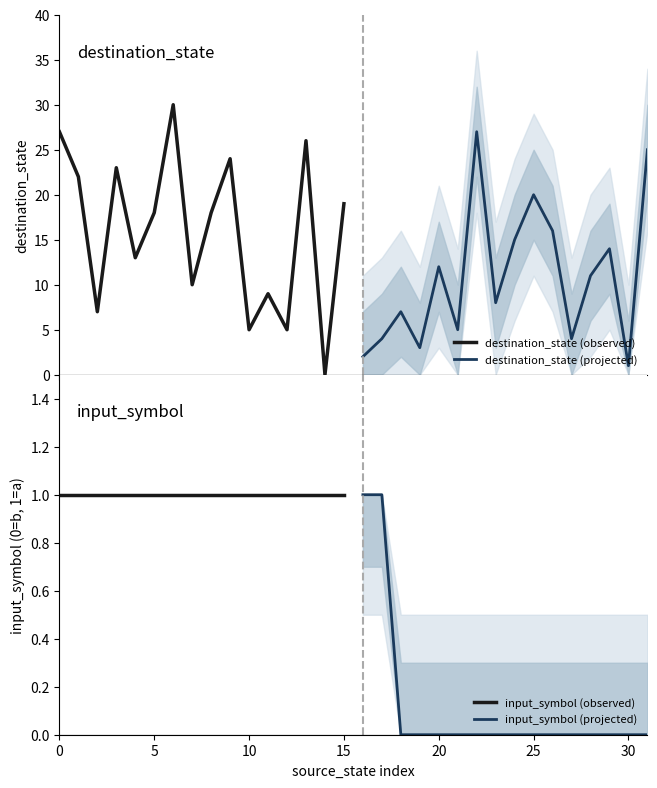

What are all the series names shown in the legend?

destination_state (observed), destination_state (projected), input_symbol (observed), input_symbol (projected)